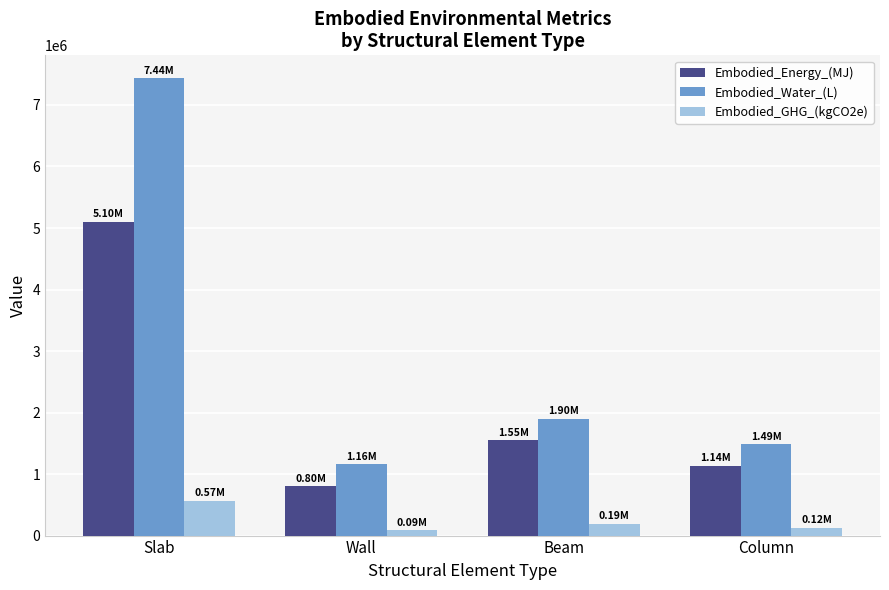

What is the total value across all series at Beam?

3635278.1